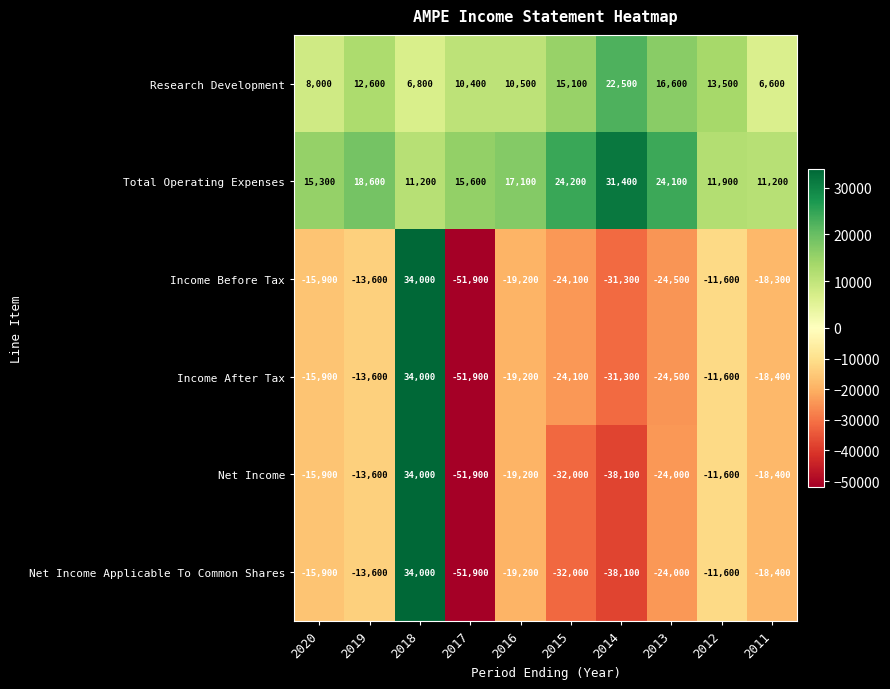

Count the number of data series in this chart.

6